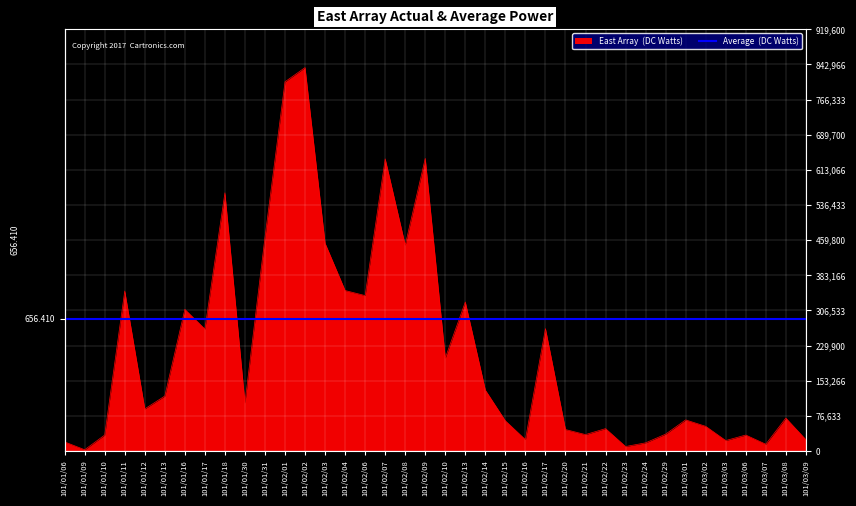

What is the minimum value shown in the chart?

3000